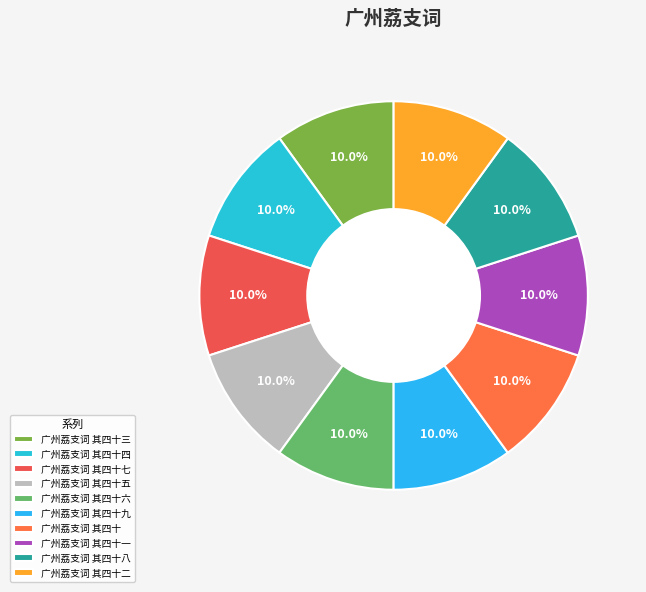

Does 广州荔支词 其四十二 represent more than half of the total?

No